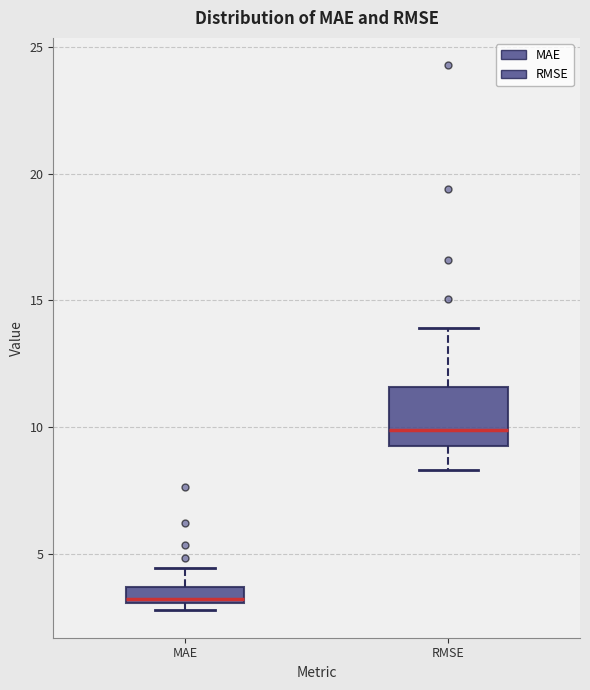

Which box has the highest median line?

RMSE